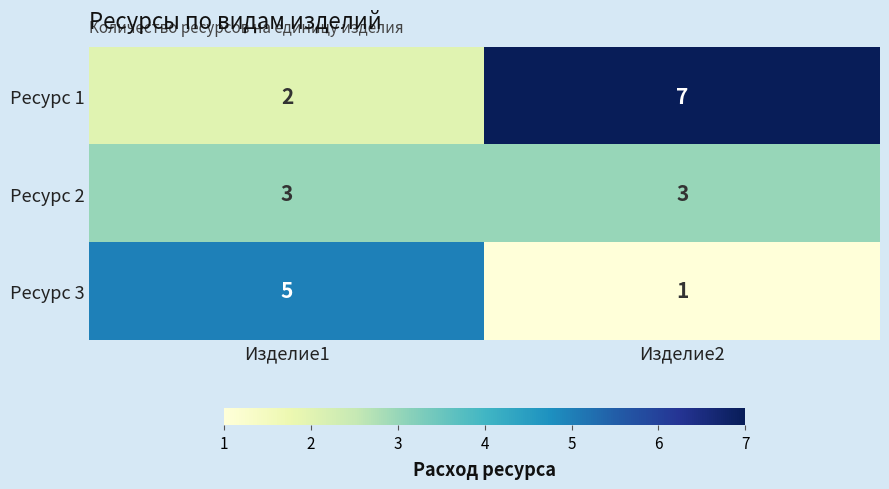

How many distinct data groups are displayed?

3